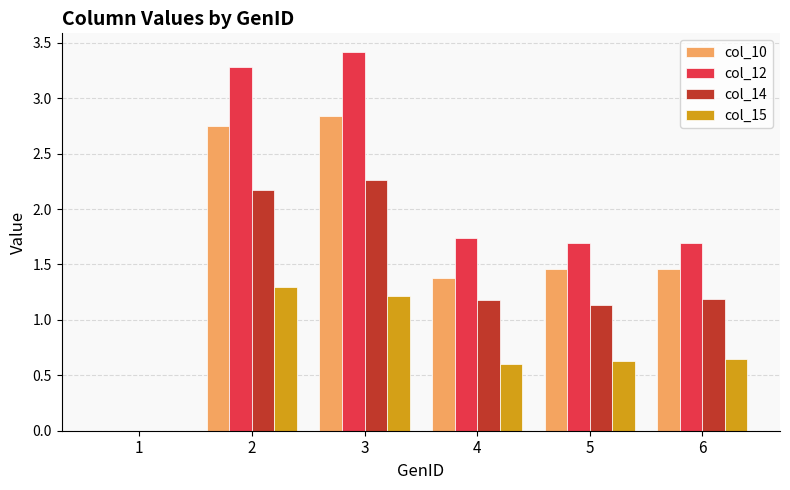

The value of col_12 at 2 is 3.3. True or false?

True